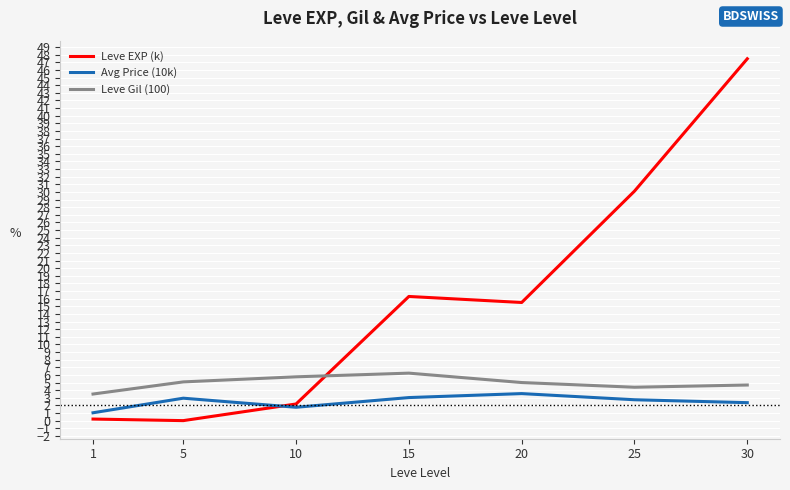

At which category does the chart reach its peak across all series?

30